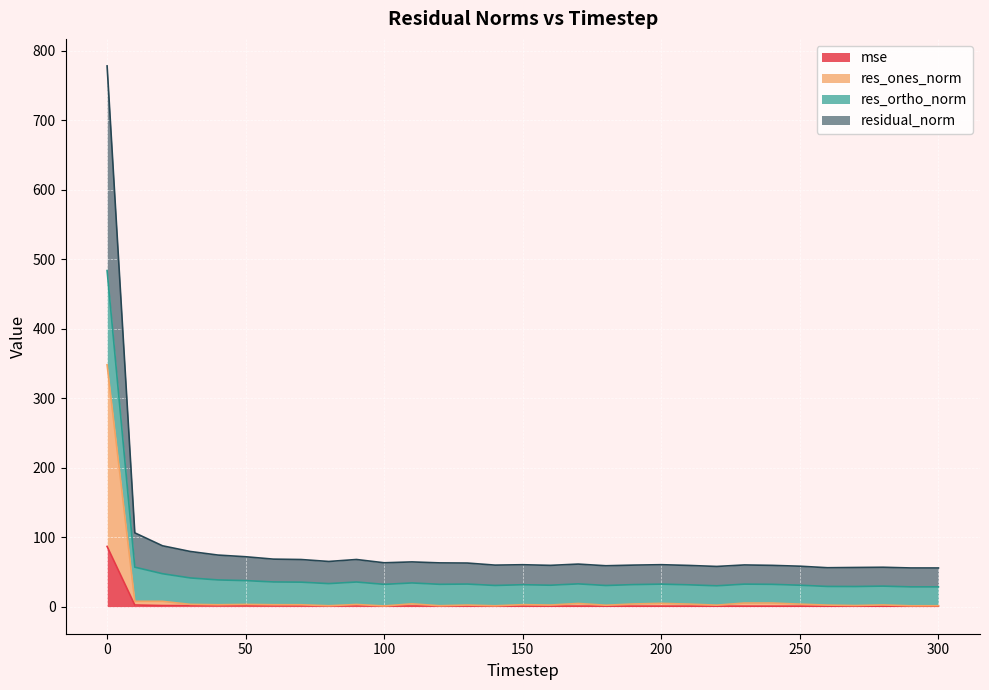

The mse series shows 1.0 at 80. True or false?

True